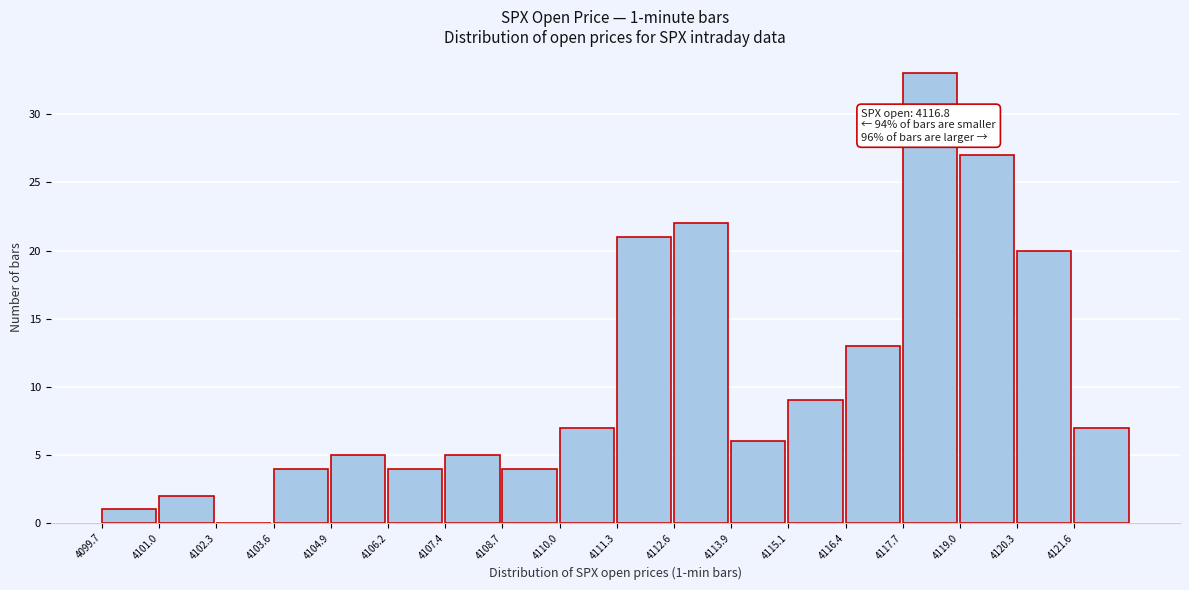

Which range on the x-axis has the tallest bar?

4117.8 to 4119.0